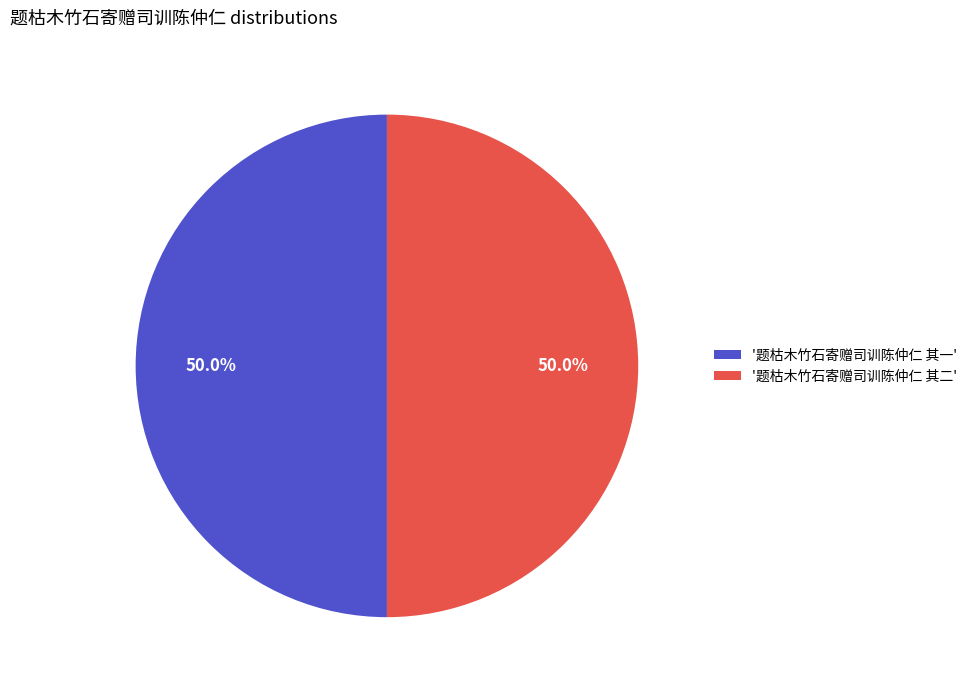

How many segments does this pie chart have?

2